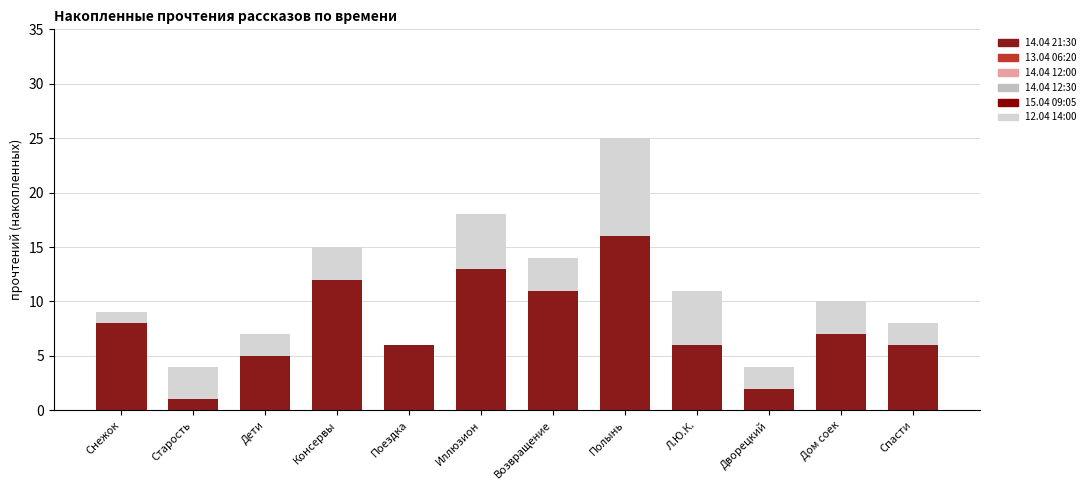

Which series has the largest total across all categories?

14.04 21:30